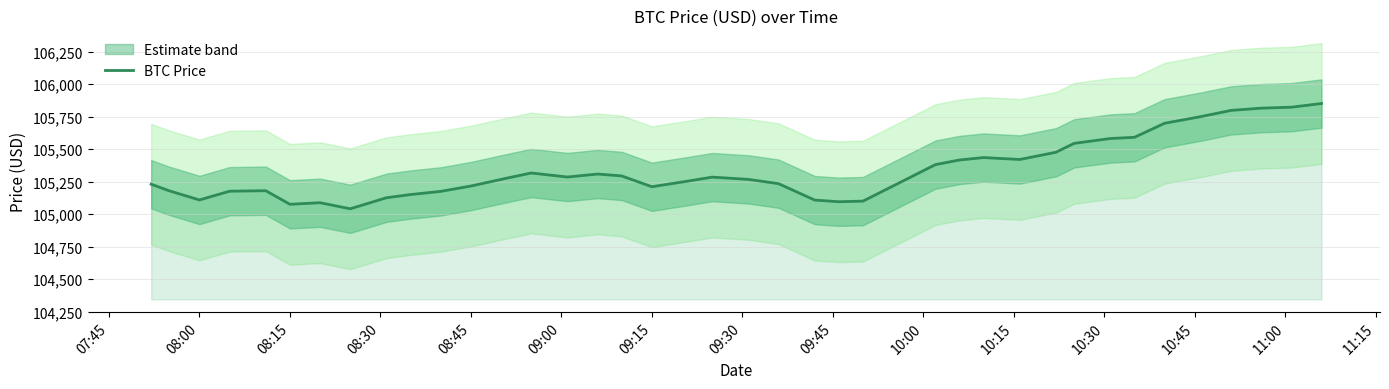

The value of BTC Price at 08:45 is 28529.8. True or false?

False